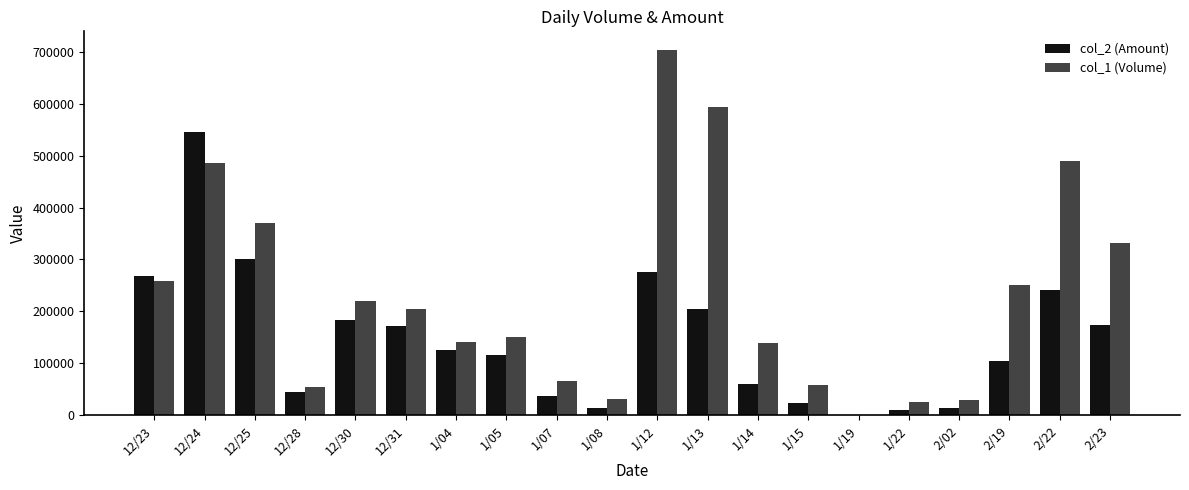

Are the bars horizontal?

No